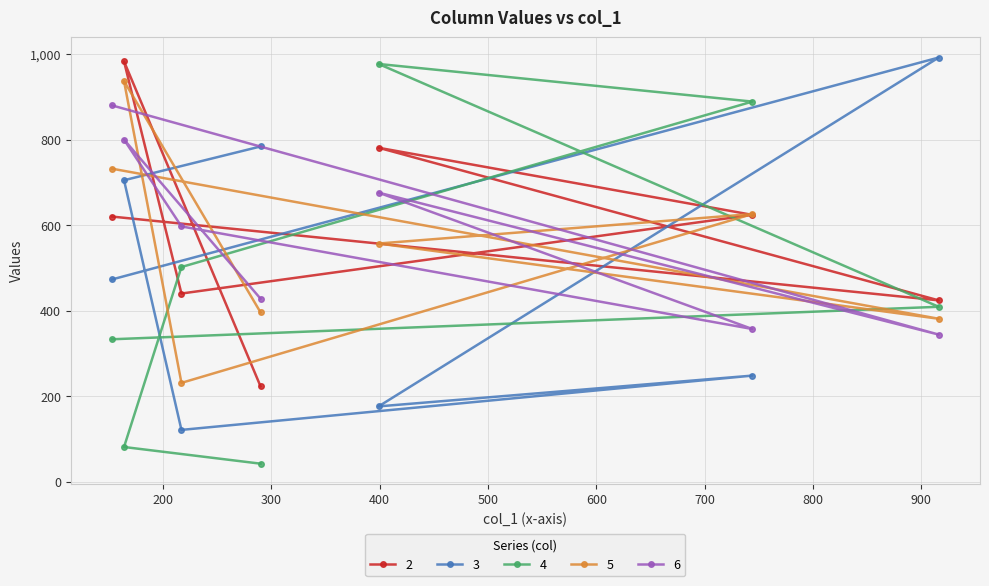

What is the sum of all 3 values?

3499